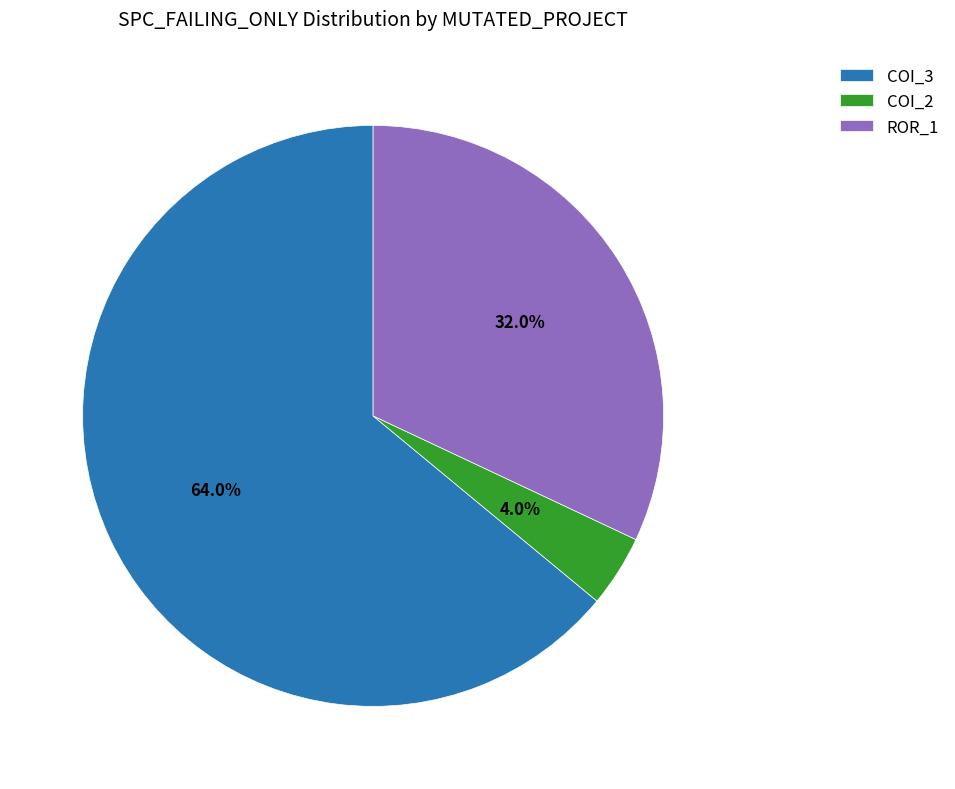

Approximately how many times larger is the value at COI_3 compared to ROR_1?

2.0